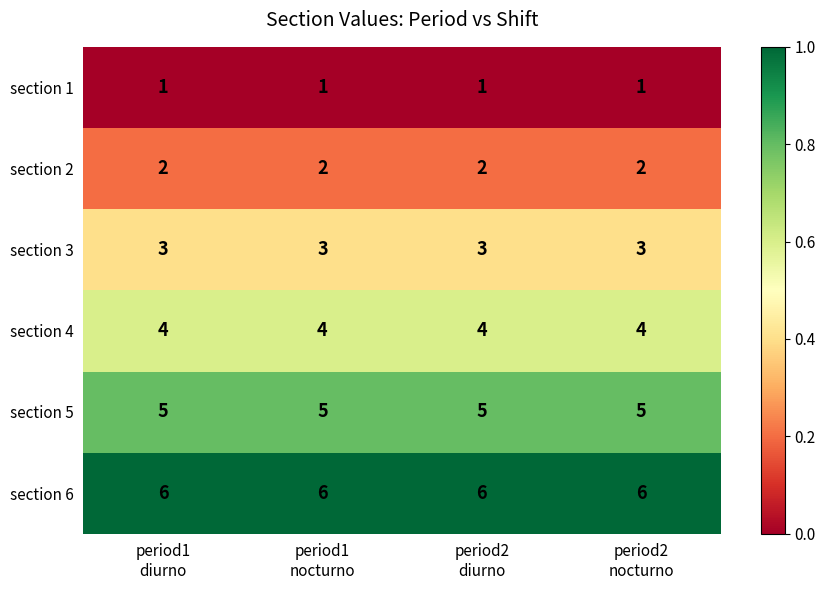

What is the lowest value of the section 6 series?

6